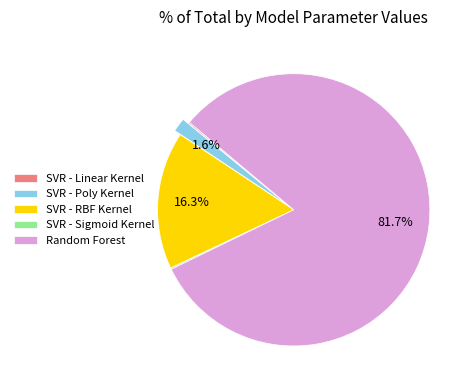

Which category accounts for the majority?

Random Forest